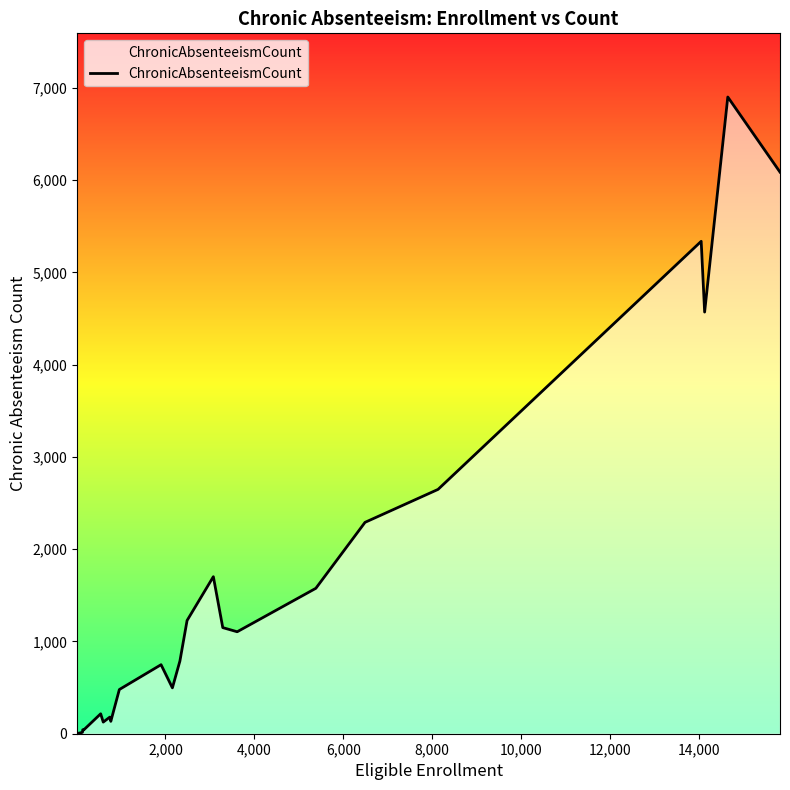

What is the difference between the maximum and minimum values?

6898